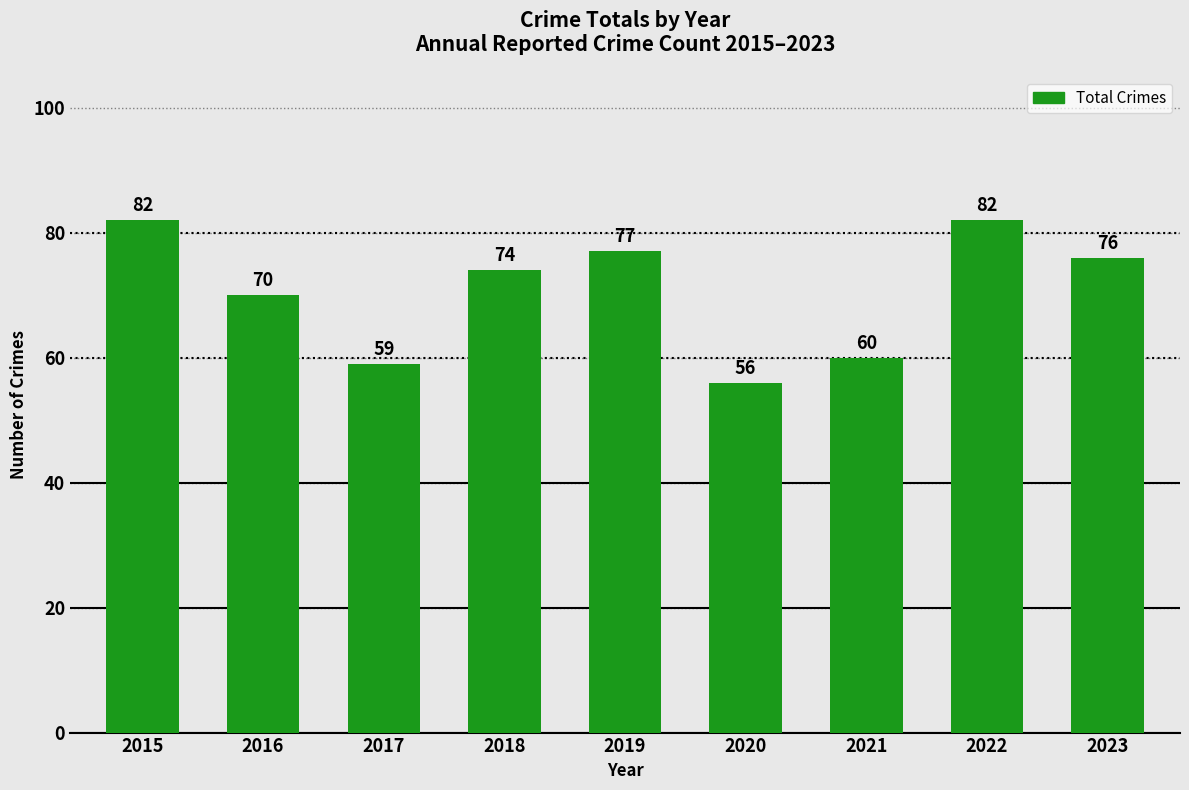

Which has a higher value, 2020 or 2021?

2021